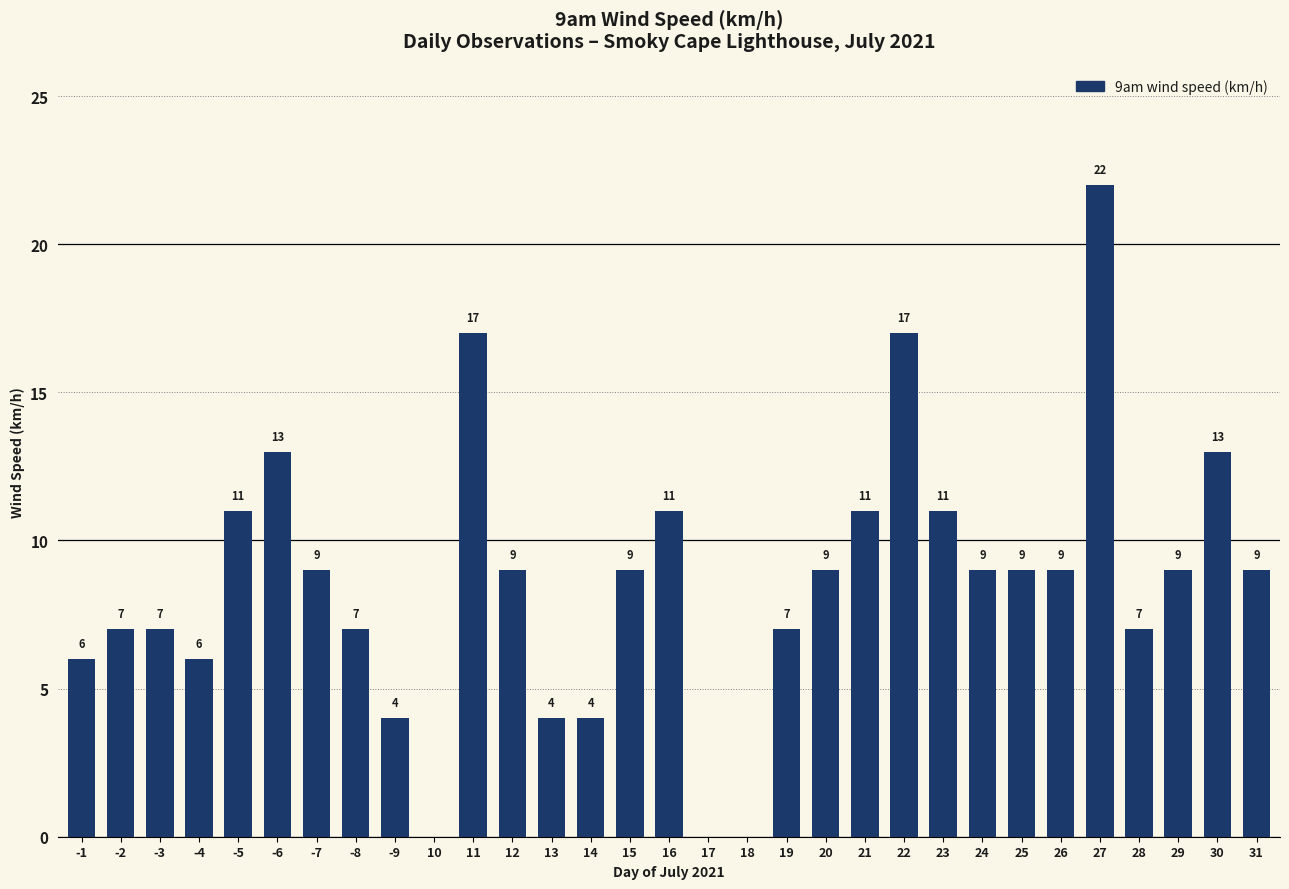

How many values are above zero?

28